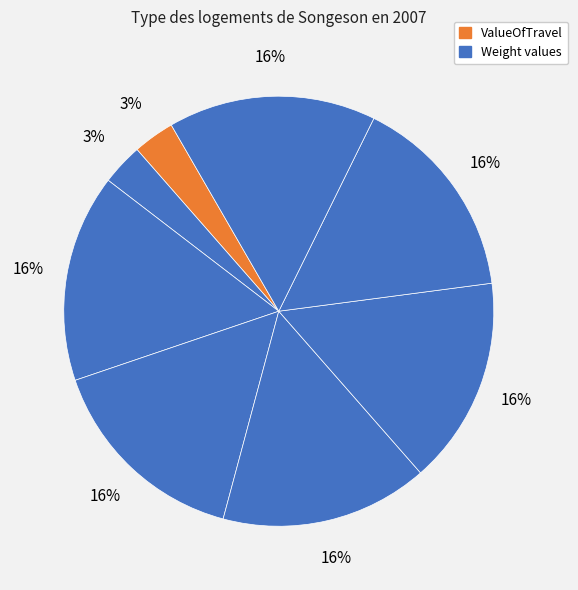

Count the number of slices in the pie.

8